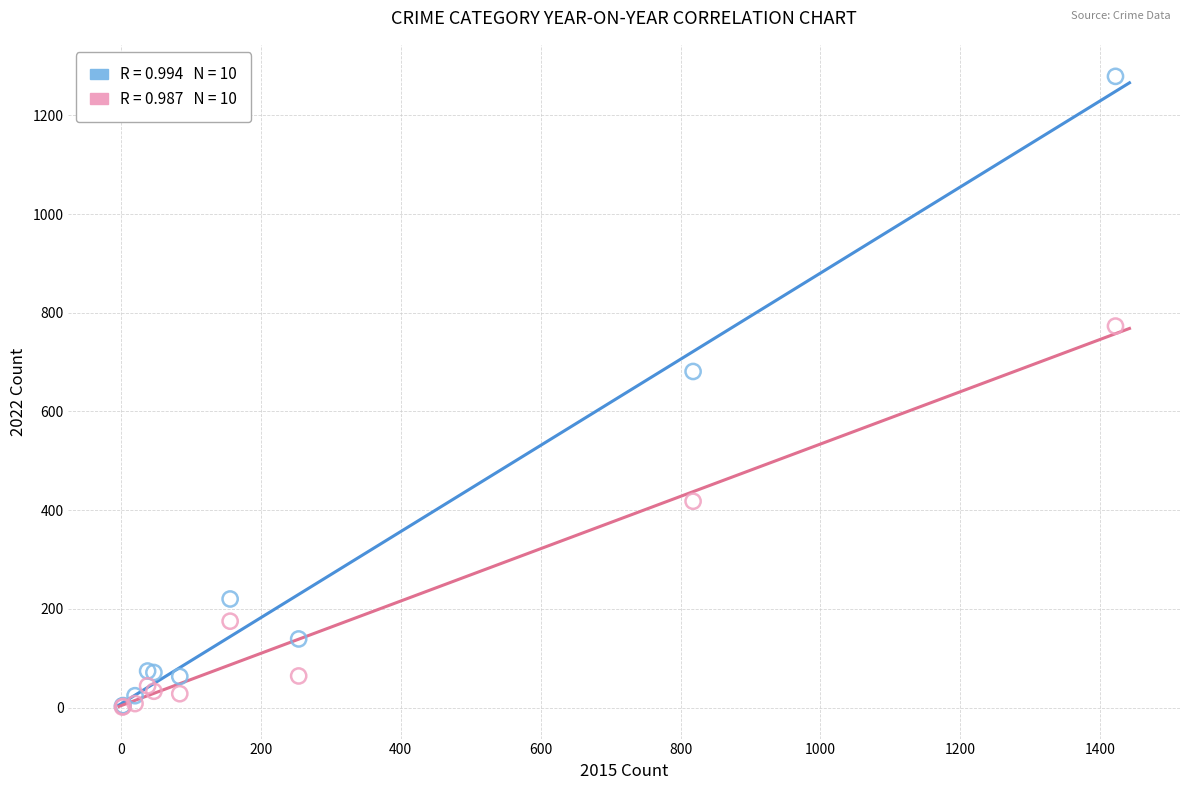

Across all series, what Y value is closest to 640?

681